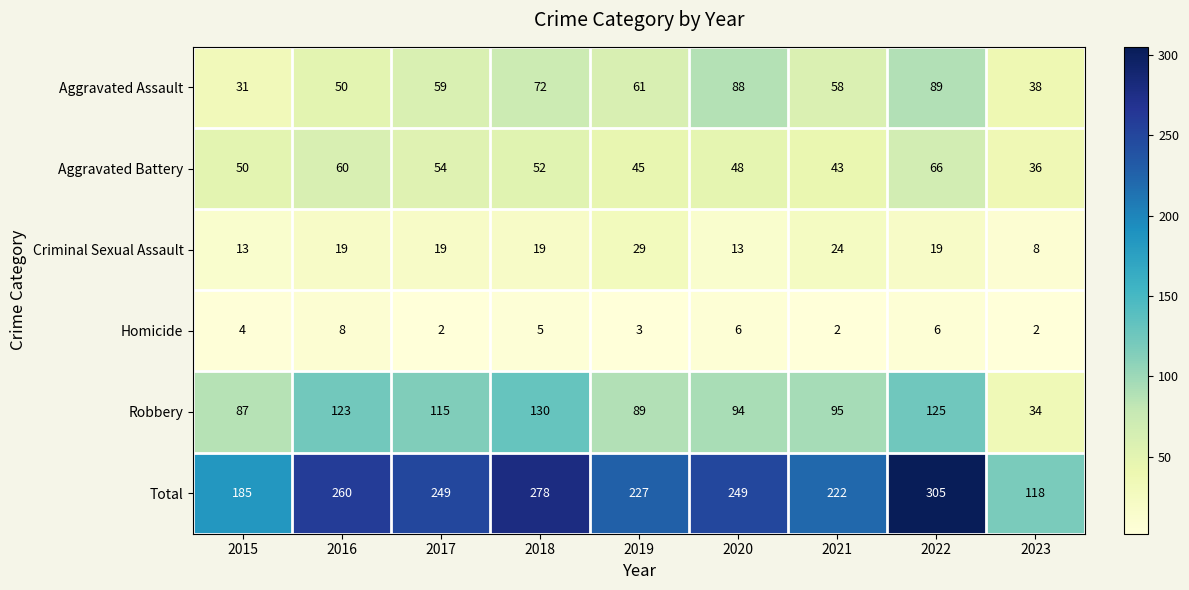

Which series changed the most between 2022 and 2023?

Total